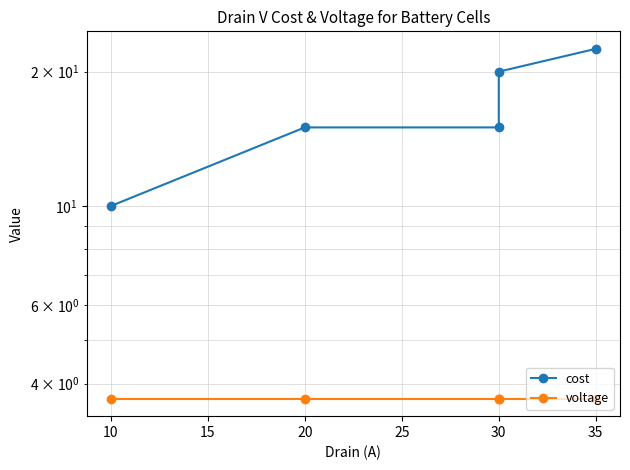

What are all the series names shown in the legend?

cost, voltage